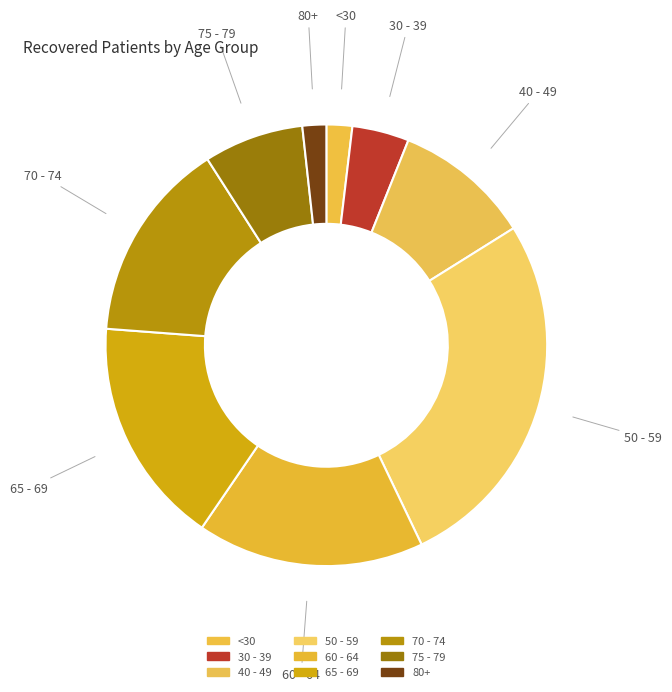

True or false: 30 - 39 accounts for 4% of the total.

True